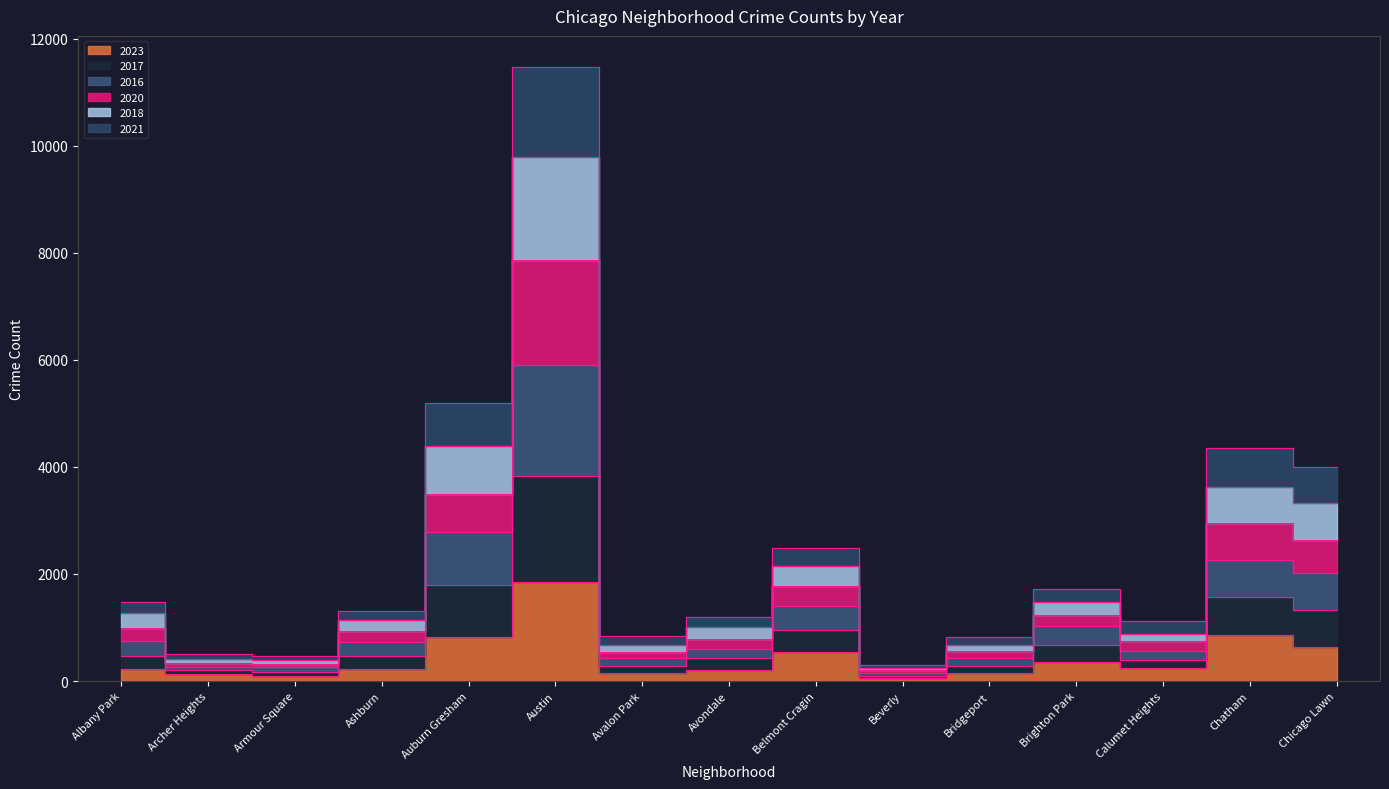

Is the value of 2016 at Chatham greater than the value of 2021 at Albany Park?

Yes